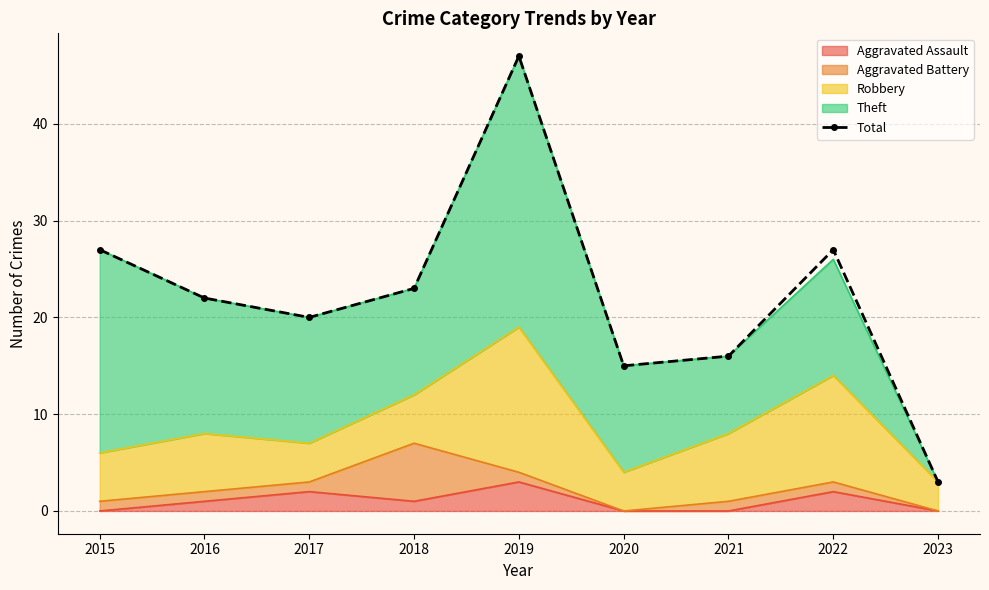

What is the change in value from 2018 to 2020?

-8